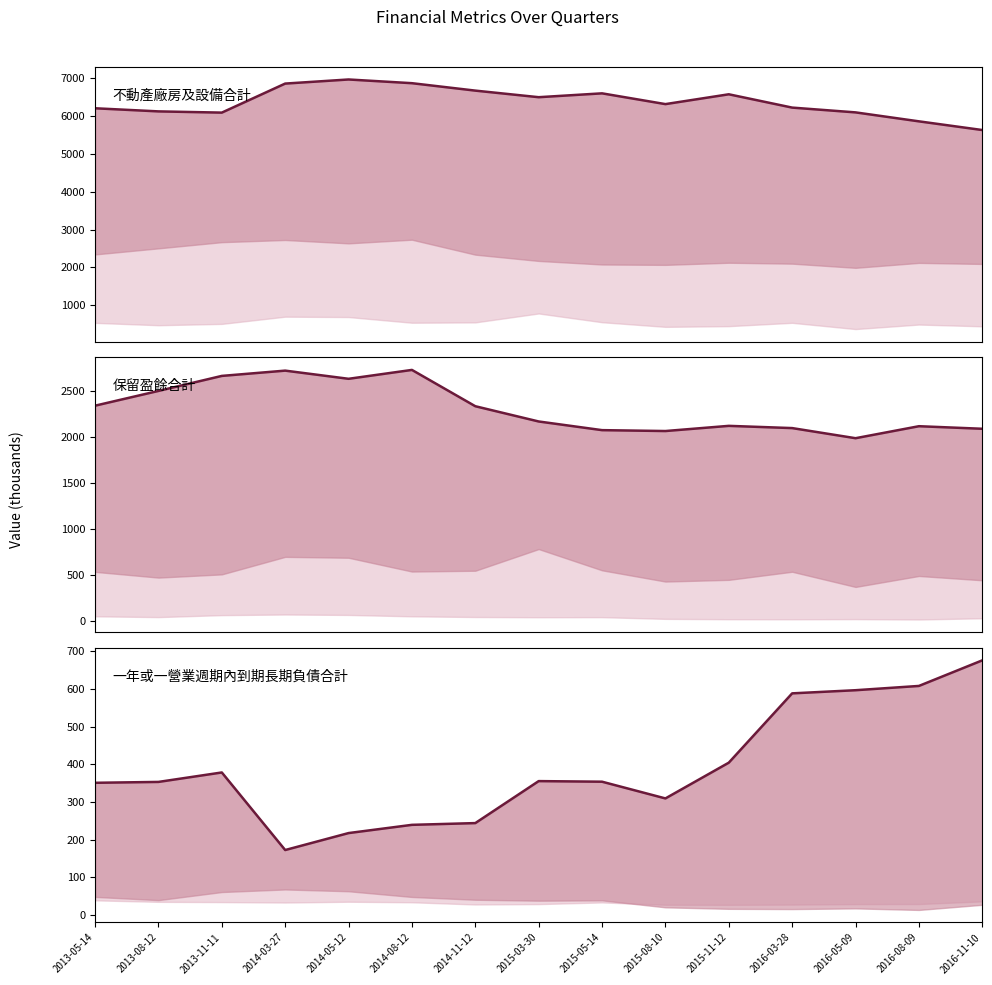

Reading right to left, transcribe all the data shown in this chart.

不動產廠房及設備 vs 保留盈餘: 5633.4	5863.2	6100.2	6226.7	6578.9	6319.0	6603.8	6501.9	6676.1	6872.5	6970.6	6862.1	6094.0	6126.5	6208.9
保留盈餘合計: 2091.0	2118.9	1988.2	2098.4	2122.7	2066.3	2076.0	2170.4	2336.6	2732.1	2635.3	2724.4	2666.9	2503.3	2342.5
長期負債到期合計: 676.1	608.2	596.8	588.5	404.3	309.4	353.8	355.4	243.8	239.2	217.3	172.3	378.3	353.2	350.9